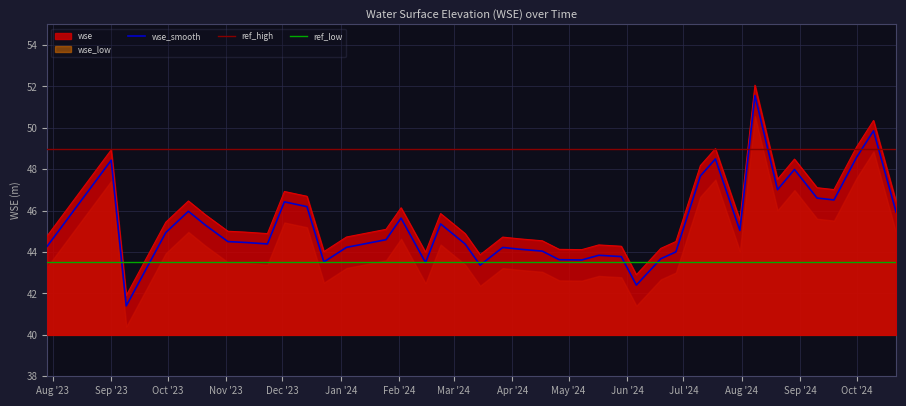

What is the label of the 8th point from the right?

2024-08-08